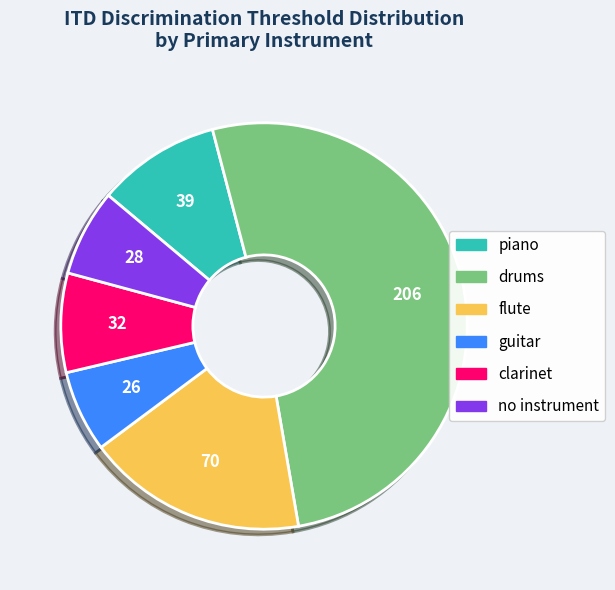

Is there any slice that represents more than half of the pie?

Yes